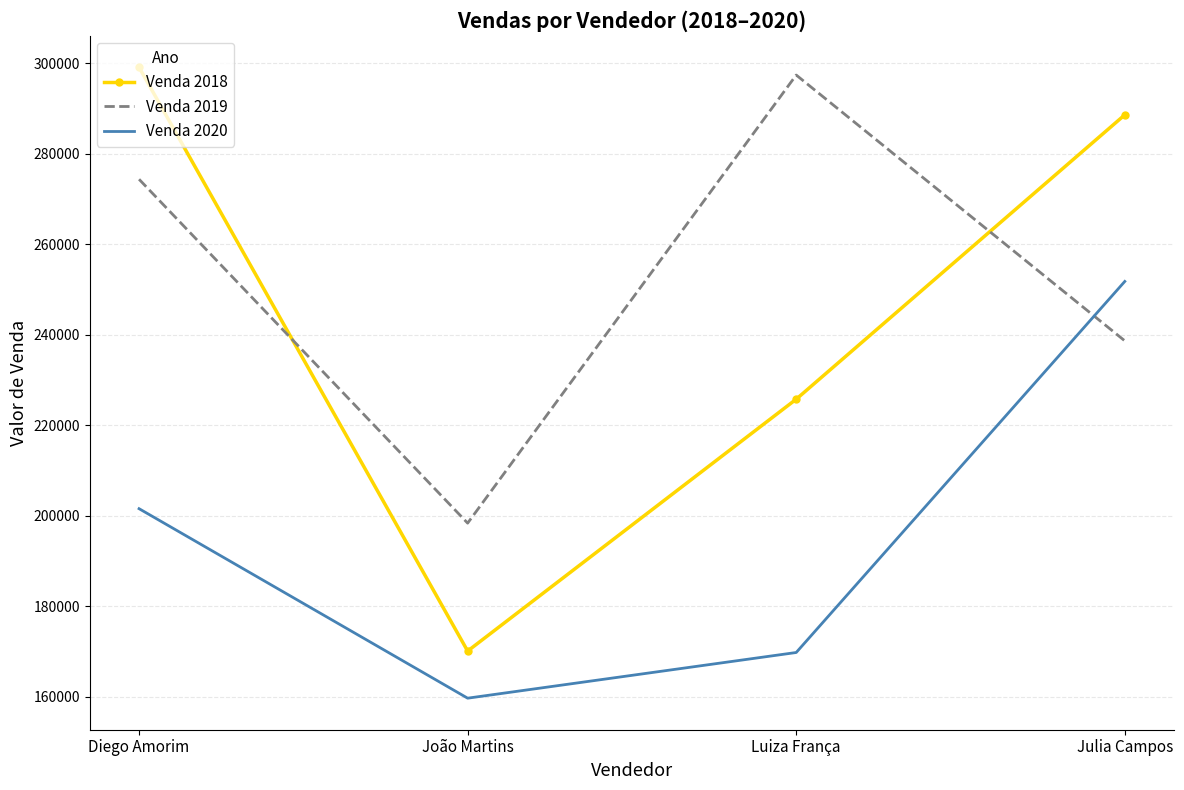

What is the difference between the Venda 2020 values at Julia Campos and João Martins?

92077